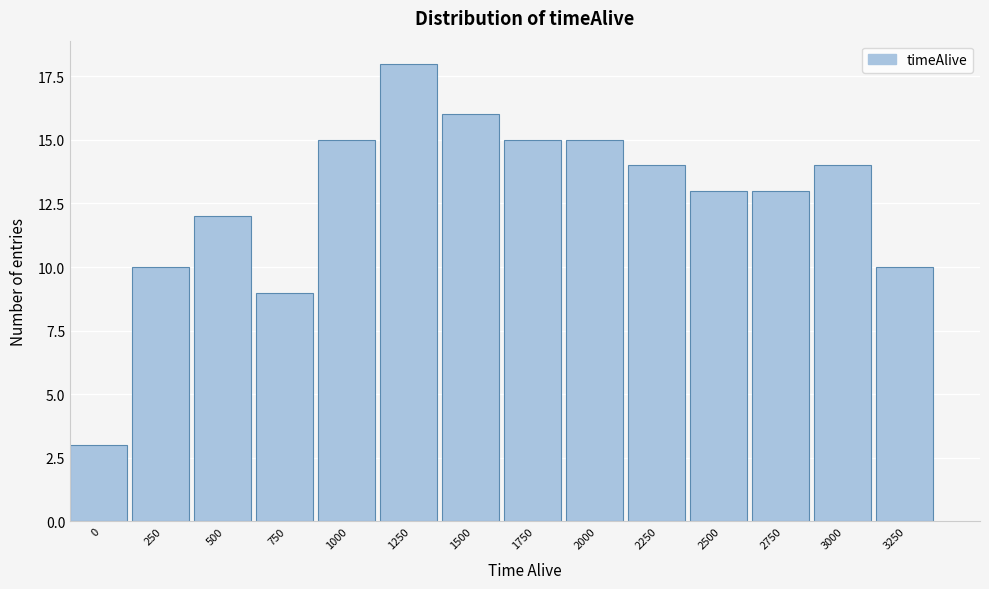

Reading left to right, what are all the values shown in this chart?

3	10	12	9	15	18	16	15	15	14	13	13	14	10